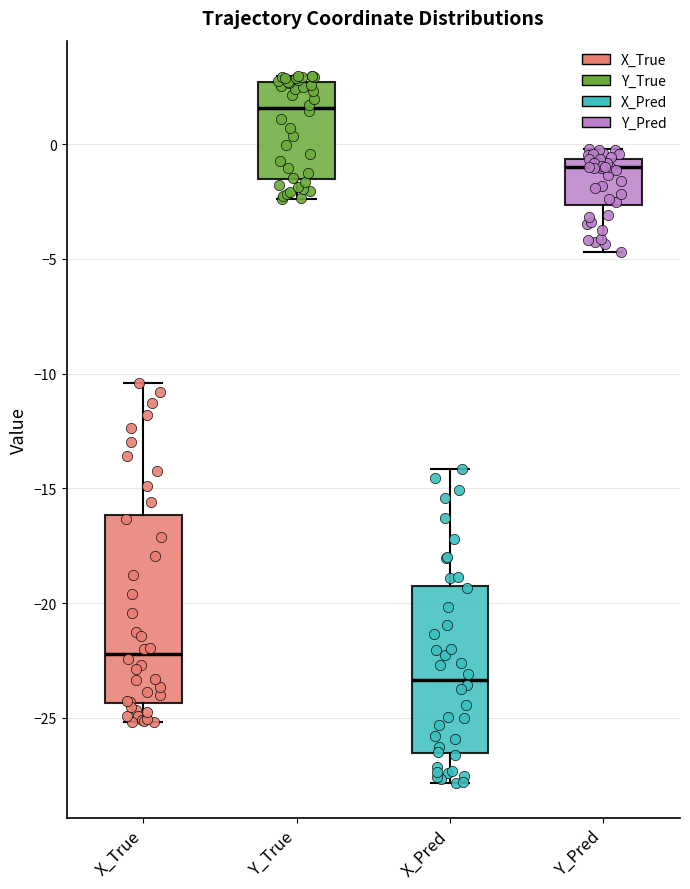

Where does the lower whisker of the box for X_Pred end on the y-axis? The values are not printed on the chart, so give them approximately, as read against the axis.

-28.0